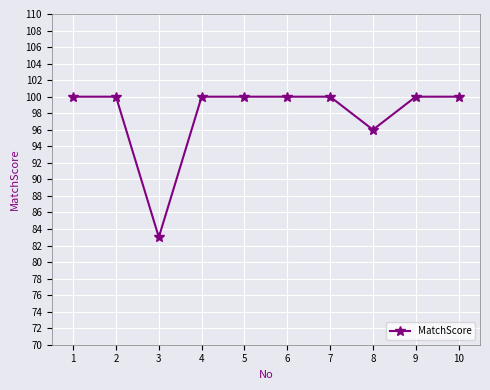

Approximately how many times larger is the value at 9 compared to 1?

1.0